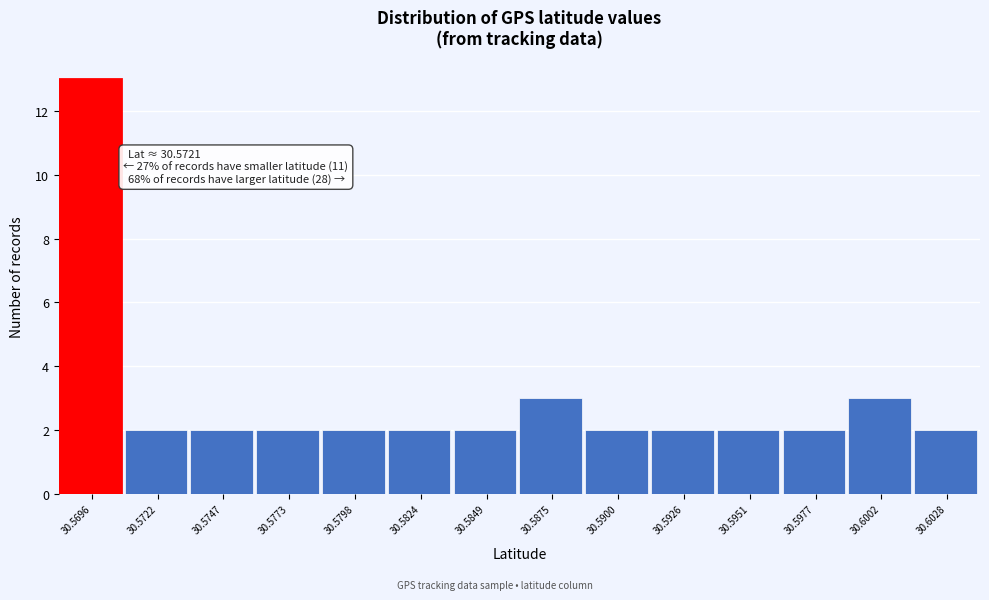

Reading left to right, transcribe all the data shown in this chart.

30.5696=13	30.5722=2	30.5747=2	30.5773=2	30.5798=2	30.5824=2	30.5849=2	30.5875=3	30.5900=2	30.5926=2	30.5951=2	30.5977=2	30.6002=3	30.6028=2